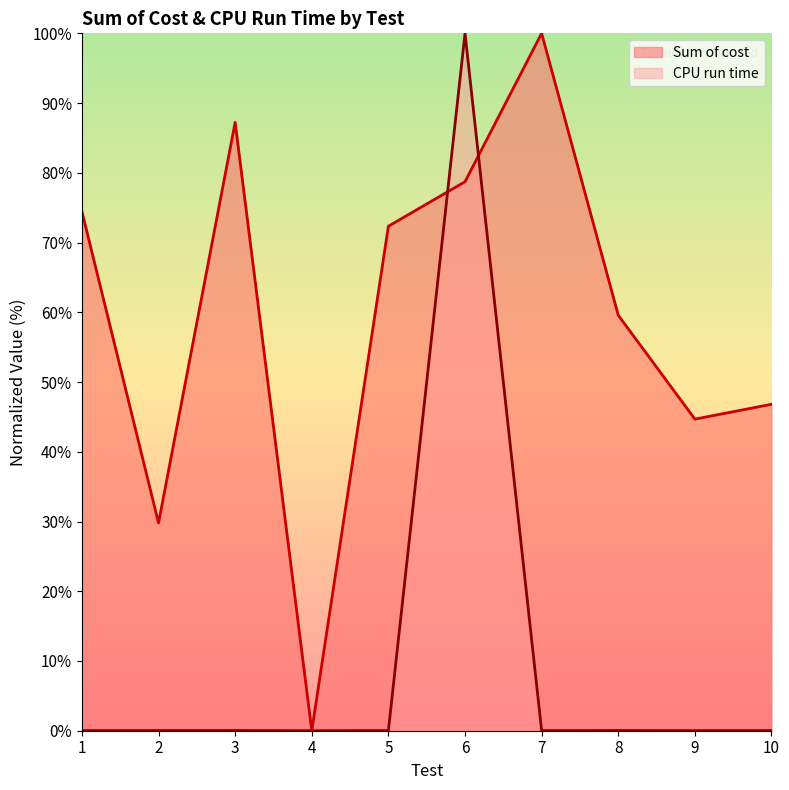

True or false: CPU run time has a value of 0.0 at 2.

False